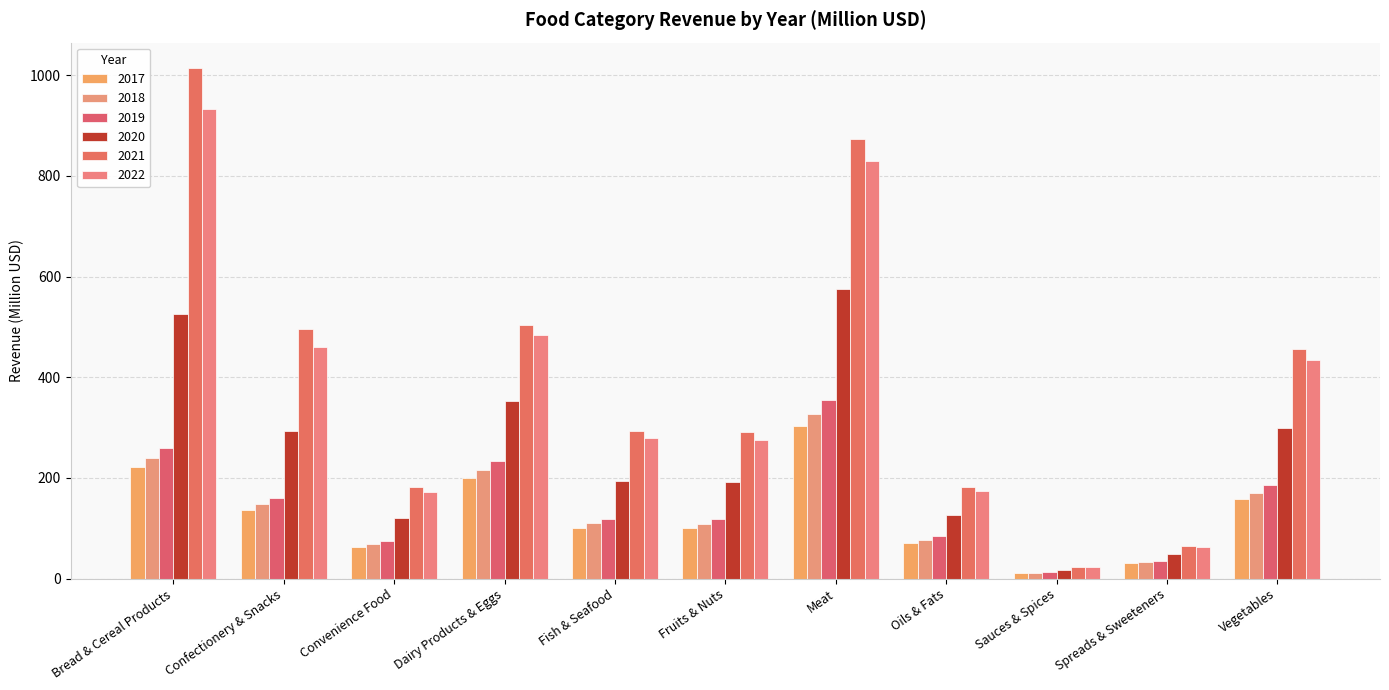

Read the 2020 value at Meat.

574.6